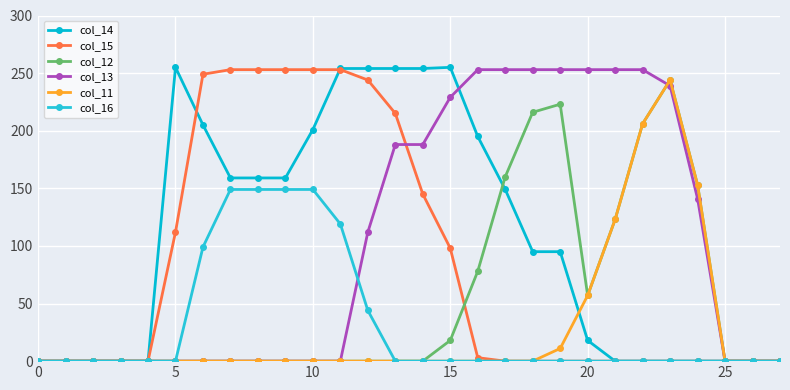

How many lines are shown in the chart?

6